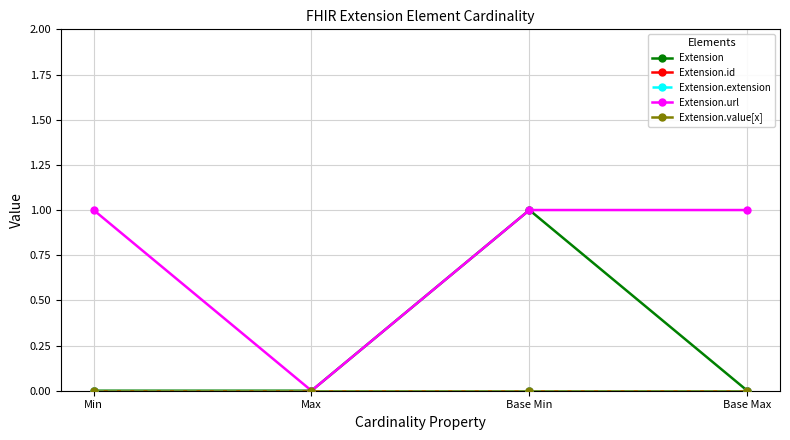

True or false: Extension.id and Extension.extension intersect in this chart.

False